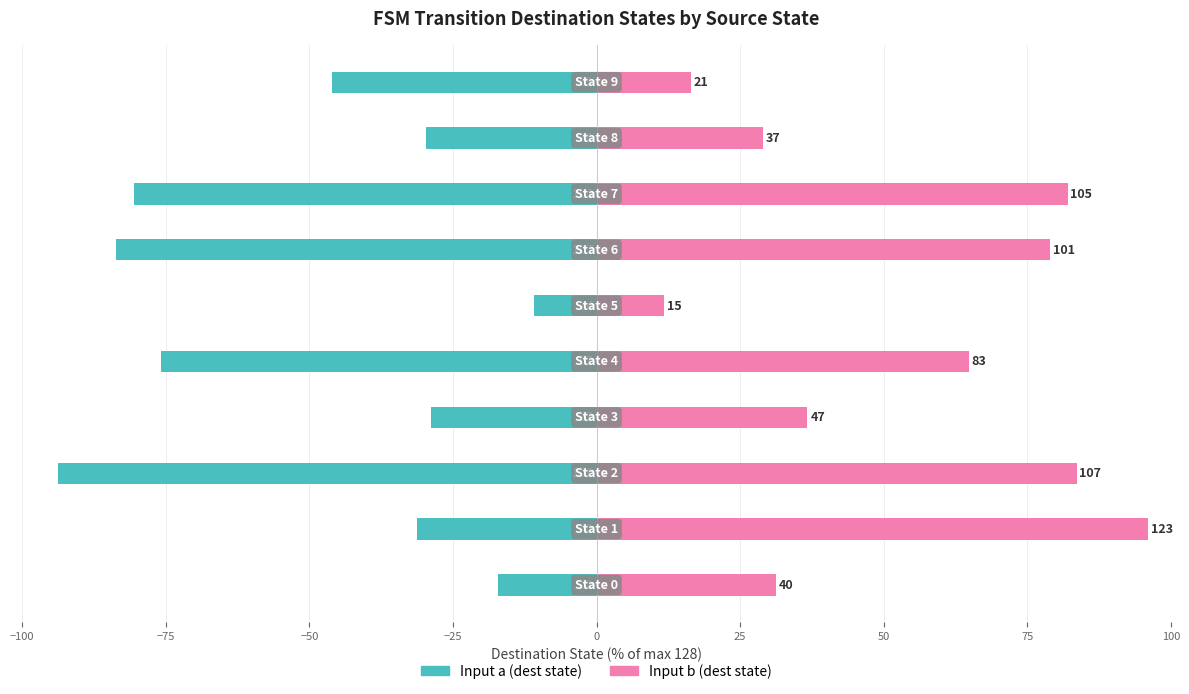

Which series has the widest spread of values?

Input b (dest state)